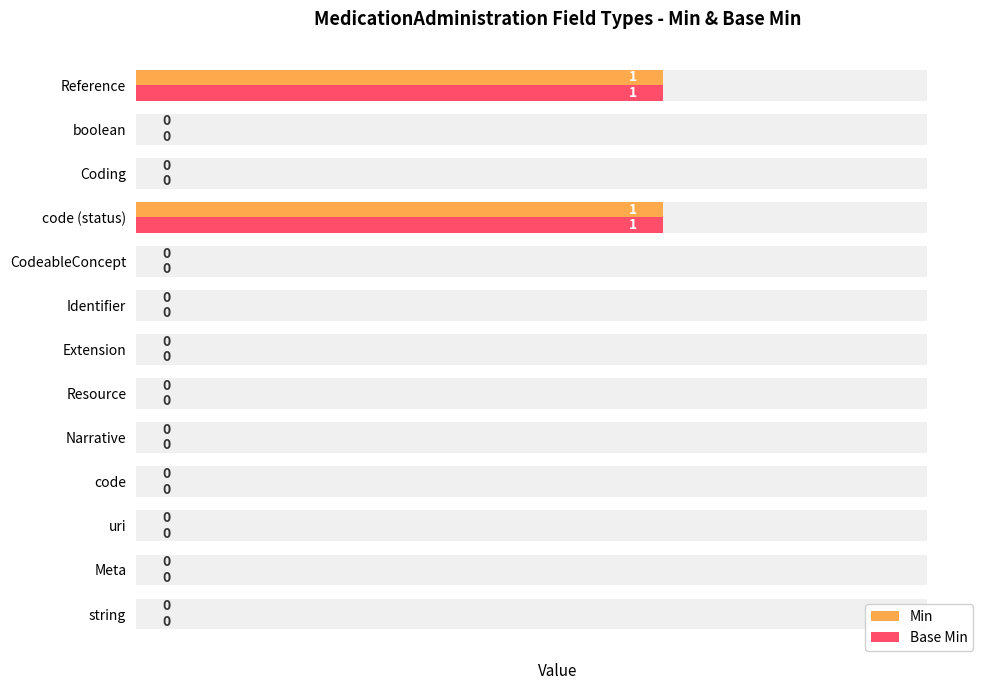

Between string and Meta, which series saw the biggest shift?

Min